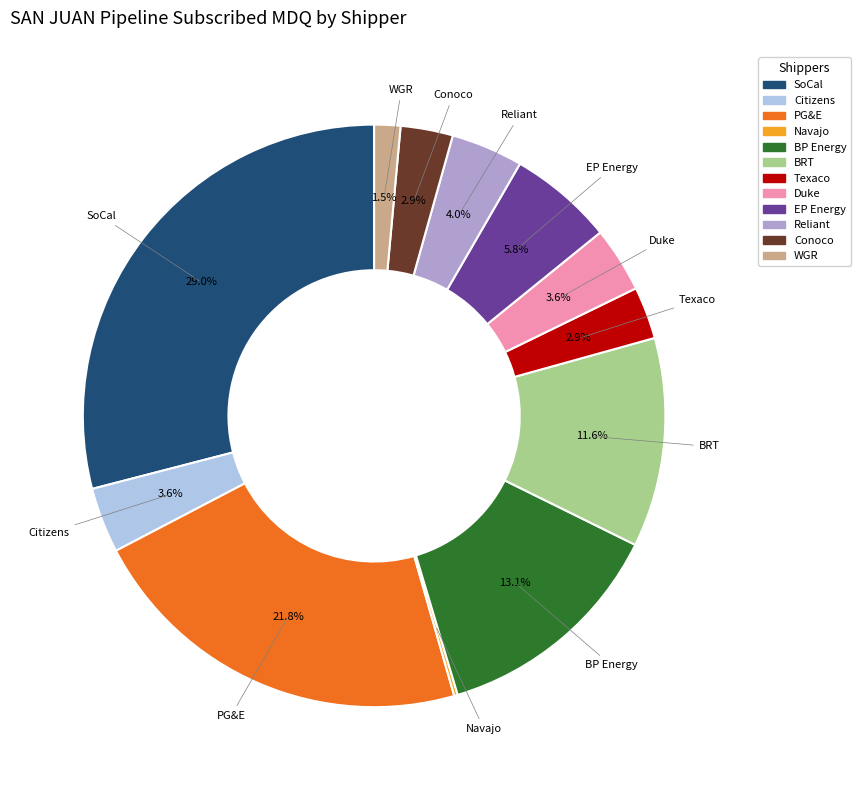

To the nearest percent, what is the average slice percentage?

8%